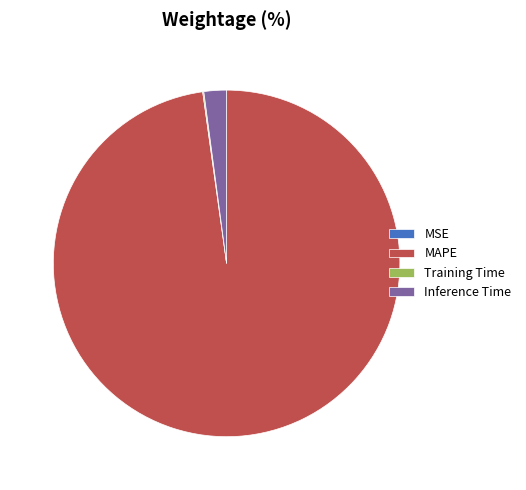

Is there a majority slice in this chart?

Yes